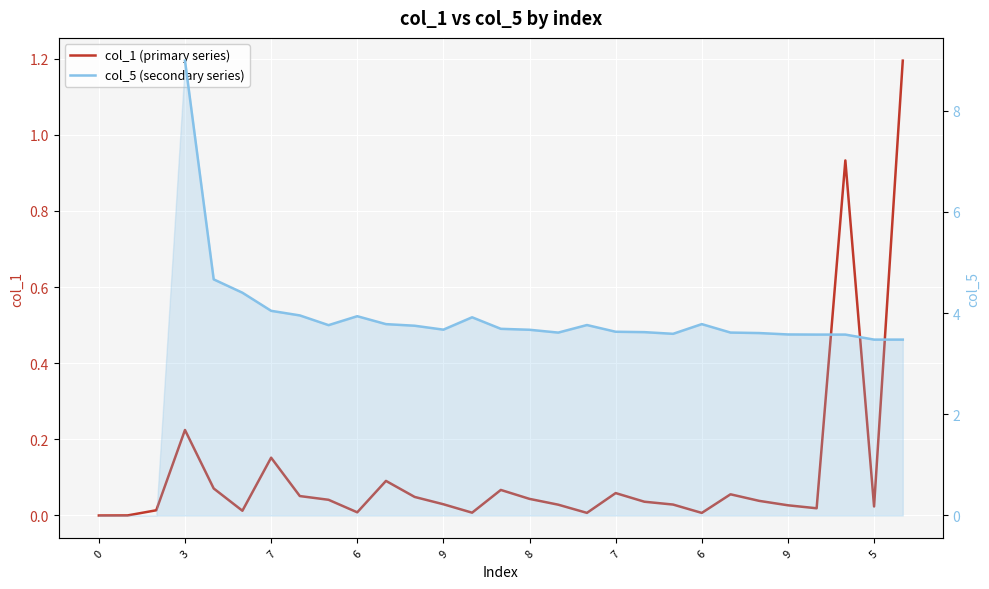

What is the difference between the maximum and minimum values in the col_1 (primary series) series?

1.2